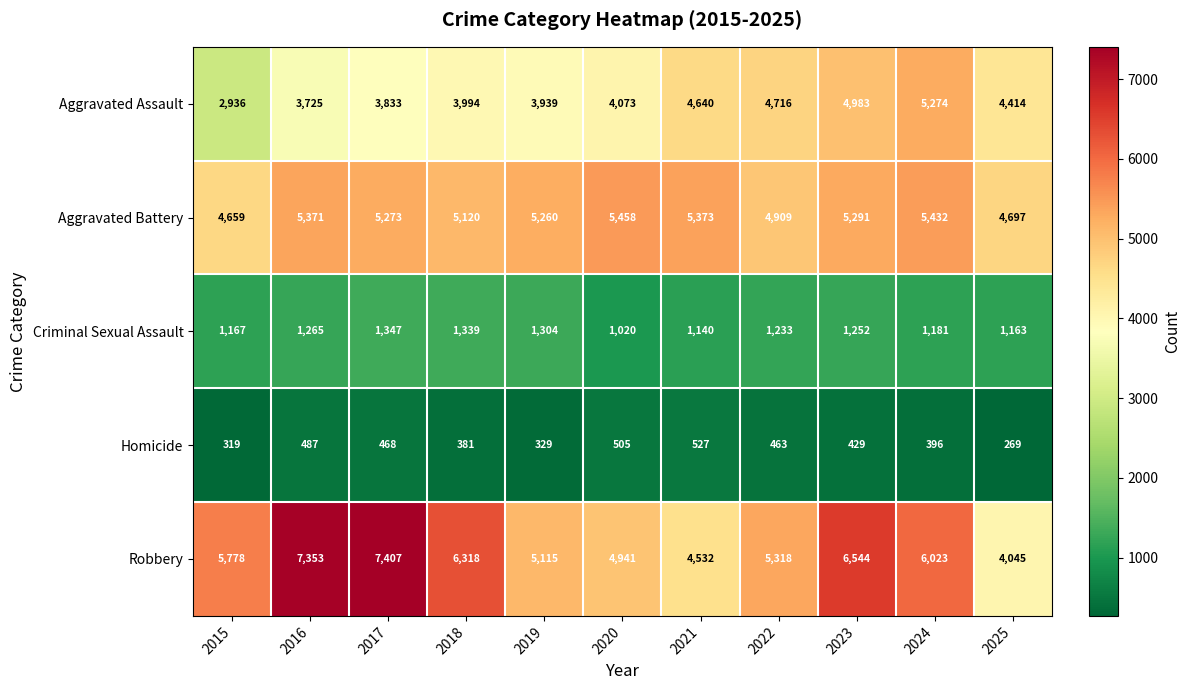

Which series has the largest total across all categories?

Robbery